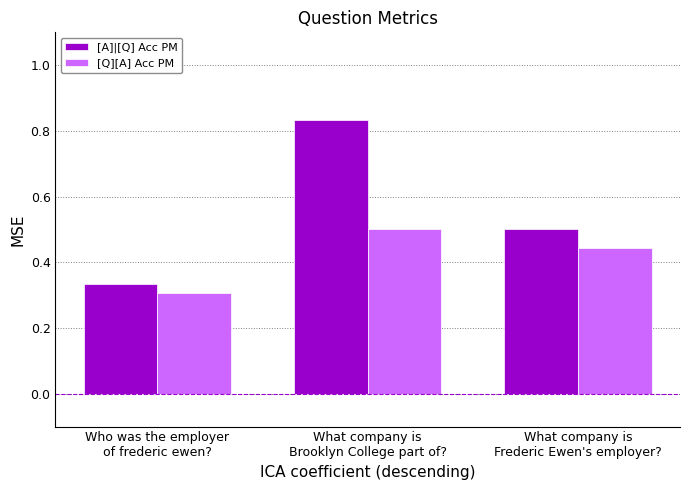

What is the label of the 3rd bar from the left?

What company is
Frederic Ewen's employer?